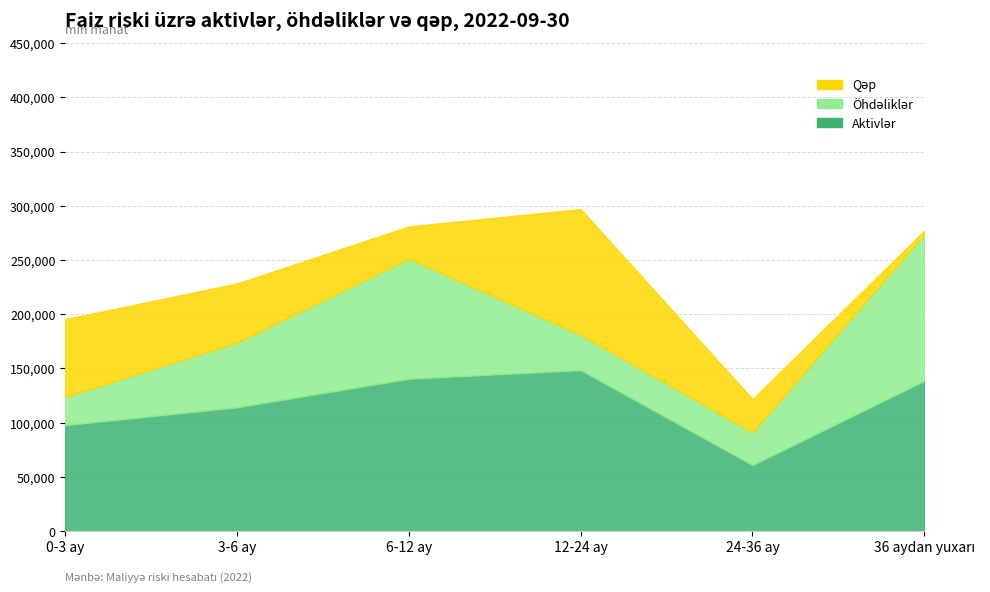

In Qəp, how many points are lower than both neighbors (excluding endpoints)?

1